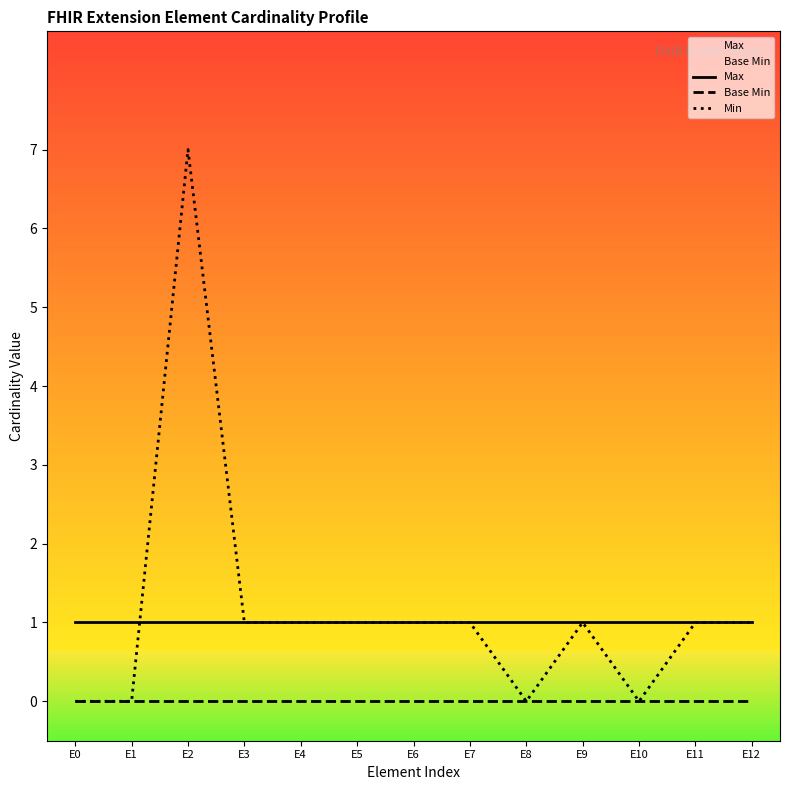

What is the approximate value of Min at E6?

1